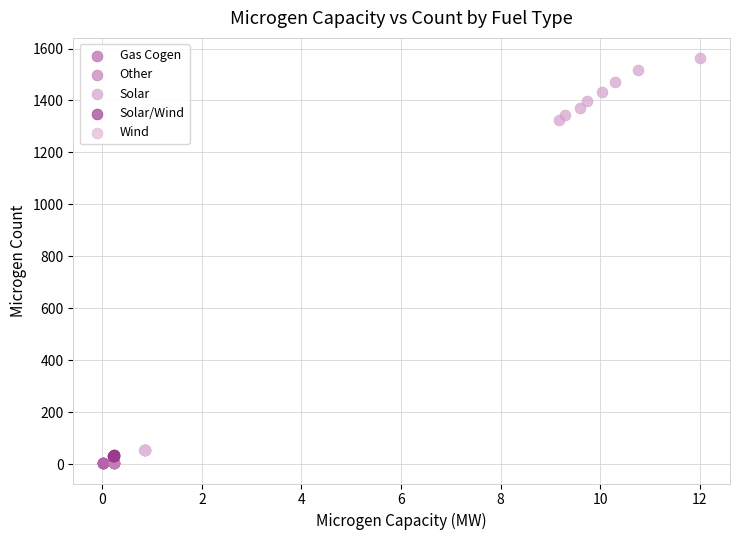

Which series reaches the maximum Y coordinate?

Solar